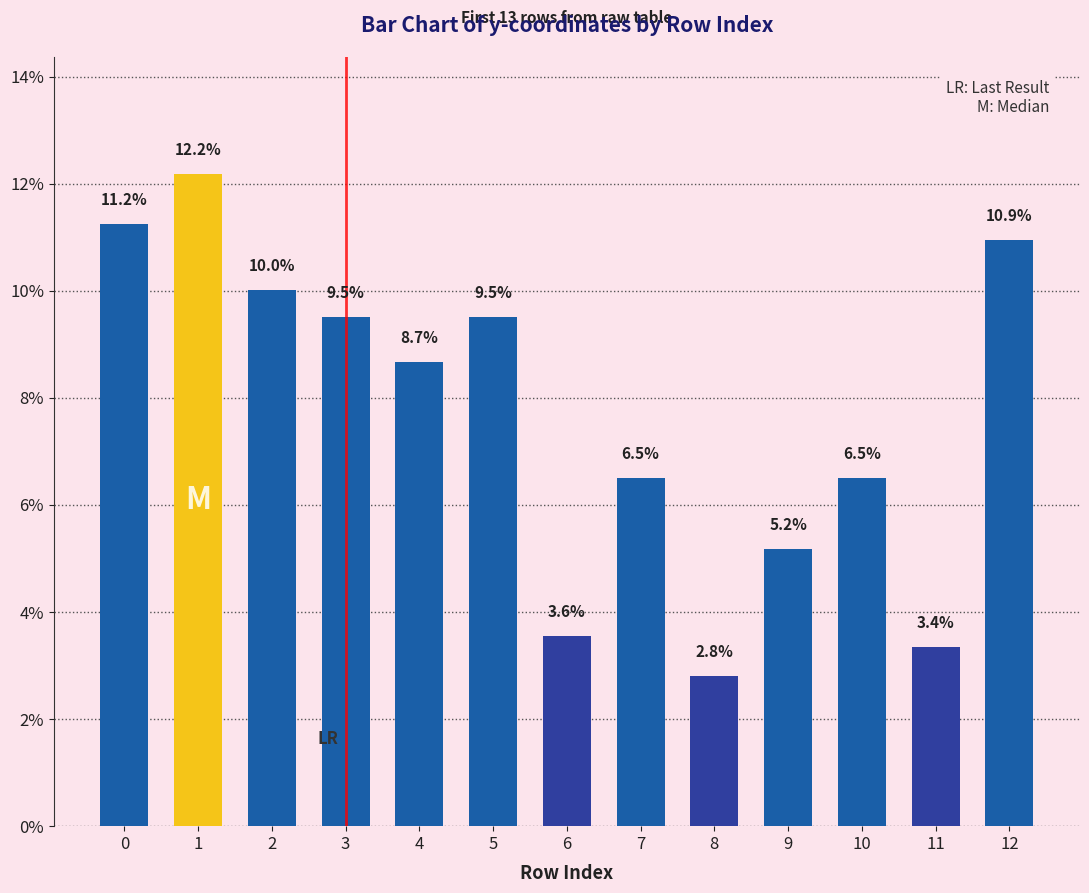

Read the value at 10.

6.5